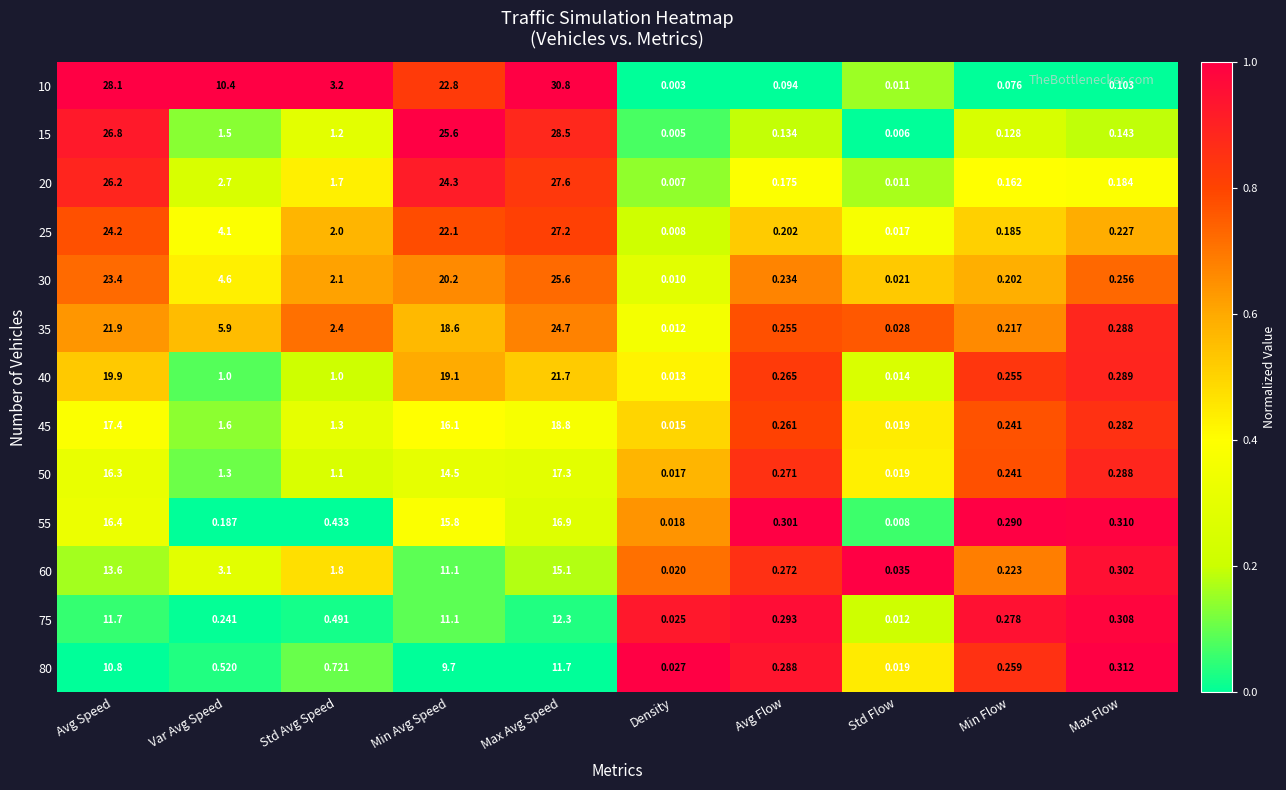

At which category does the chart reach its peak across all series?

Max Avg Speed